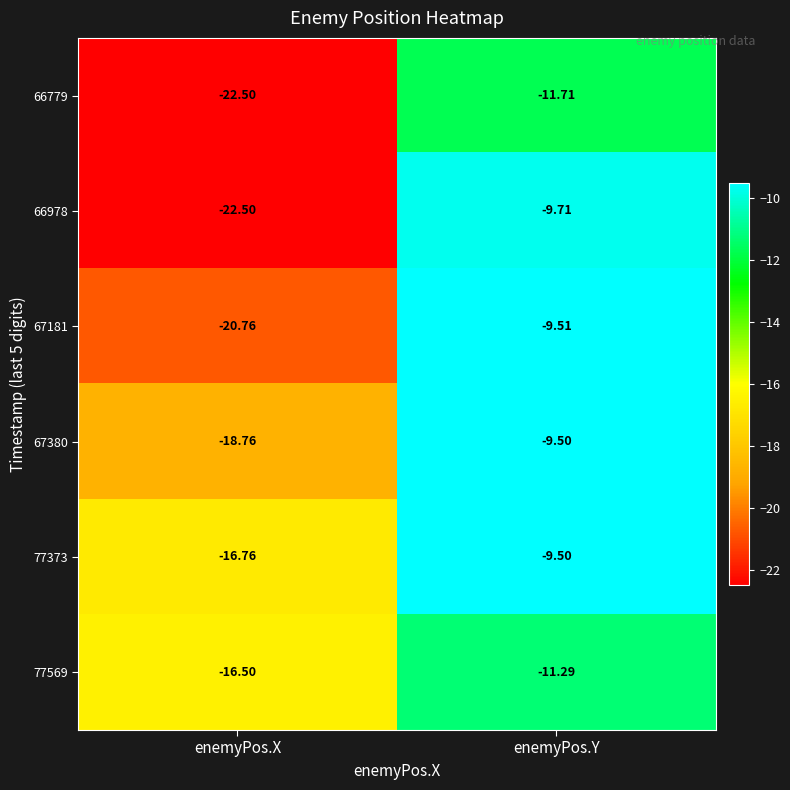

How many distinct data groups are displayed?

6